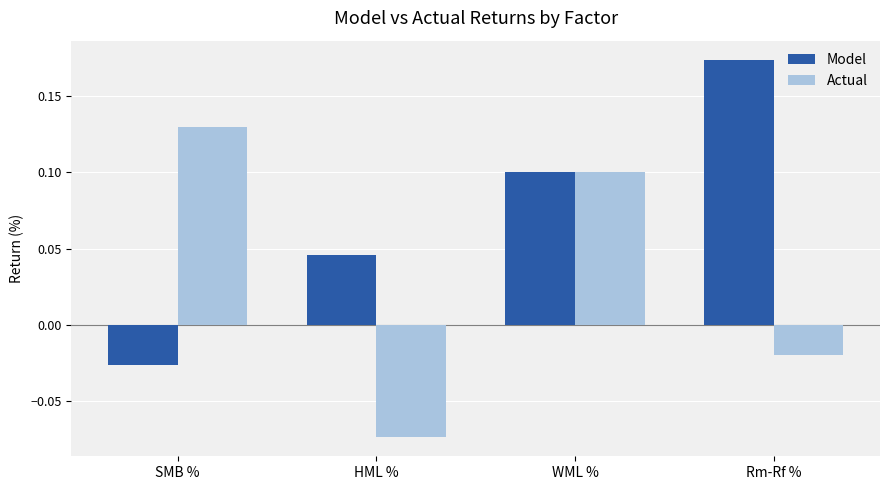

What is the sum of the Model values at Rm-Rf % and WML %?

0.3